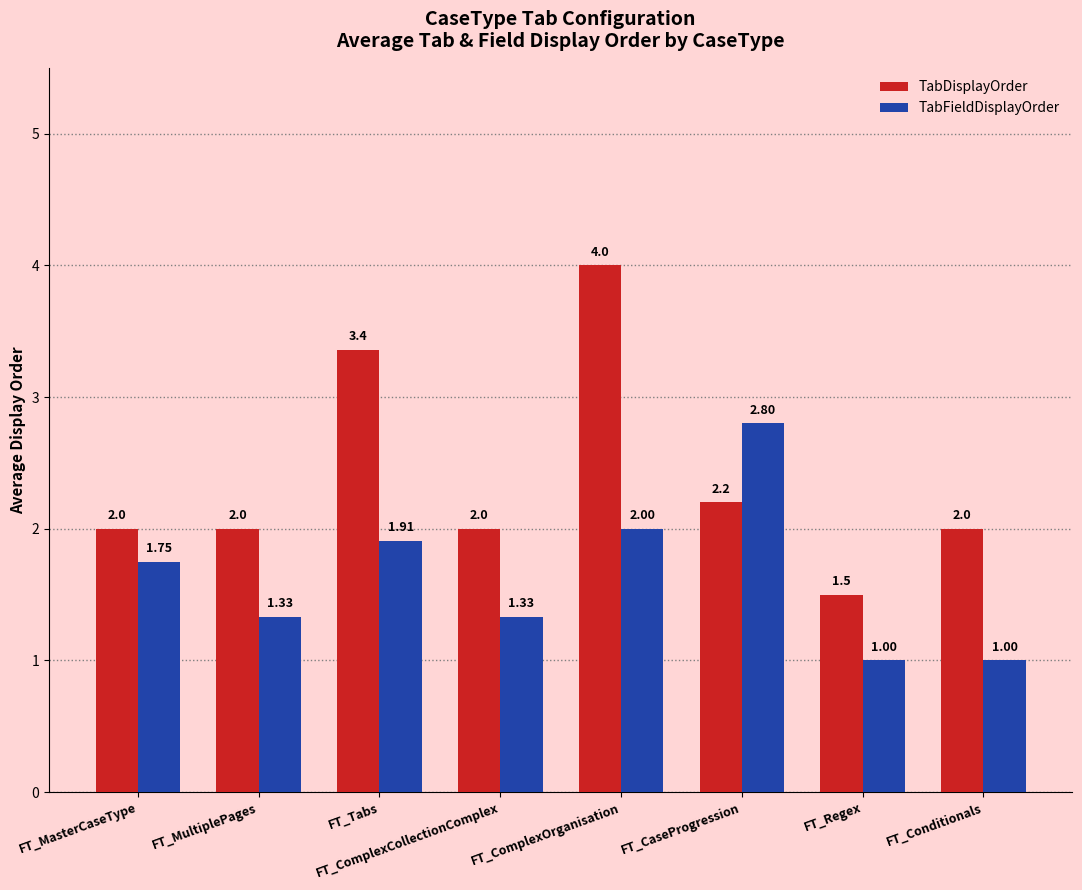

What is the sum of the TabFieldDisplayOrder values at FT_Regex and FT_ComplexCollectionComplex?

2.3